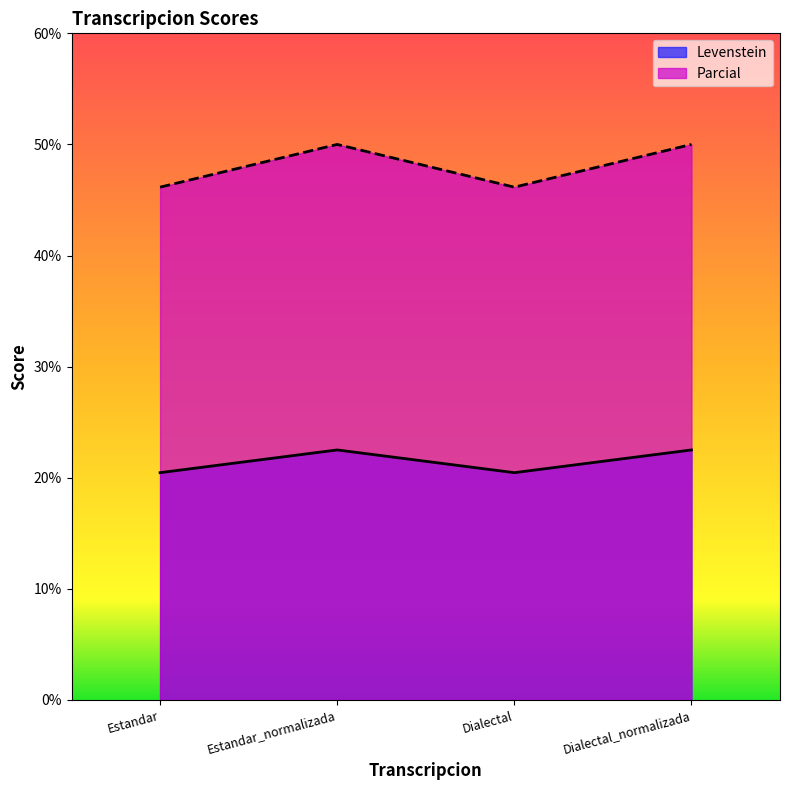

Does the chart display data point markers on the line(s)?

No